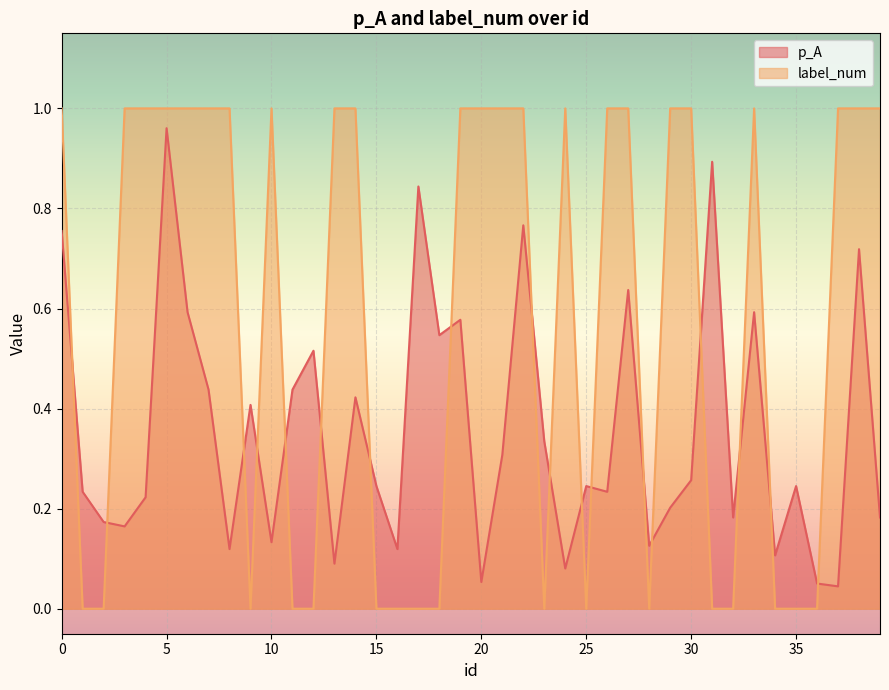

True or false: p_A has more than 1 interior local peaks.

True